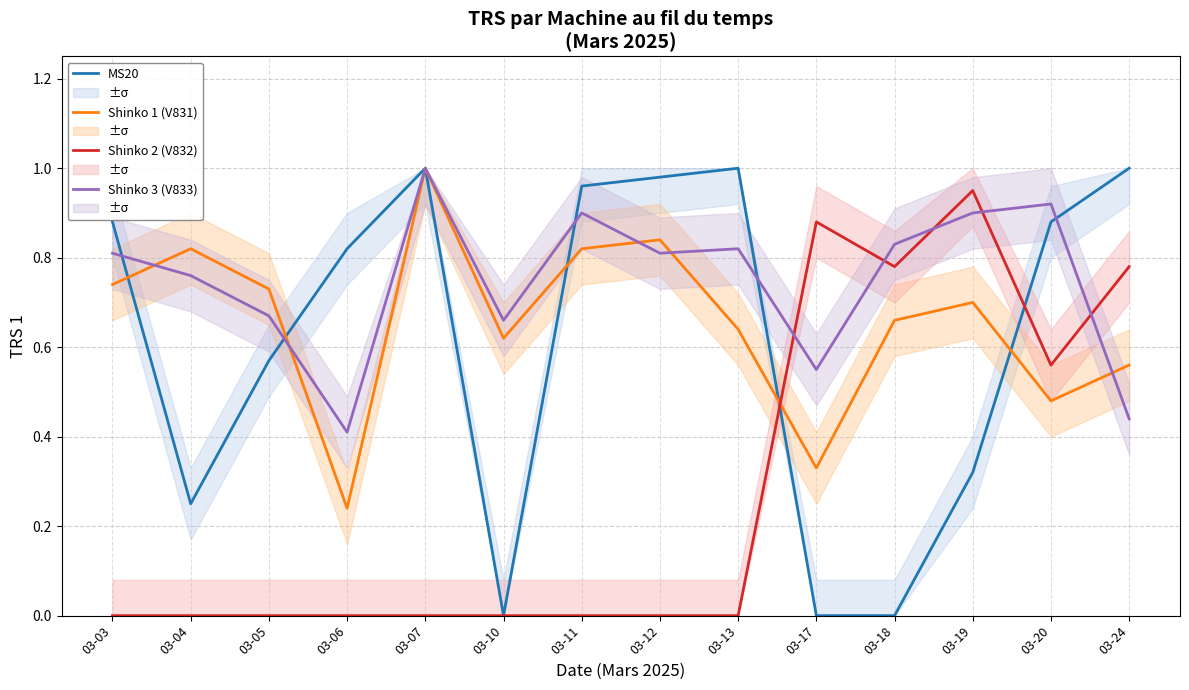

After their last crossing, which series has the higher values: MS20 or Shinko 3 (V833)?

MS20